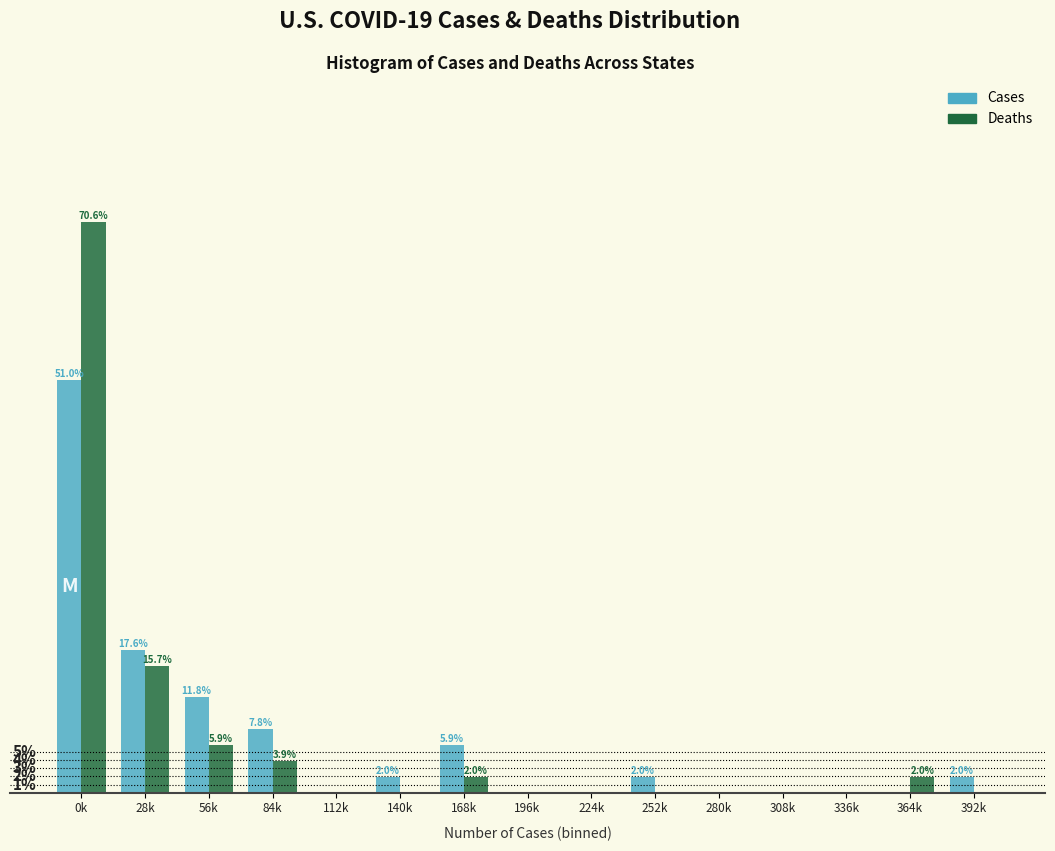

Where is Cases nearest to the value 25?

28k